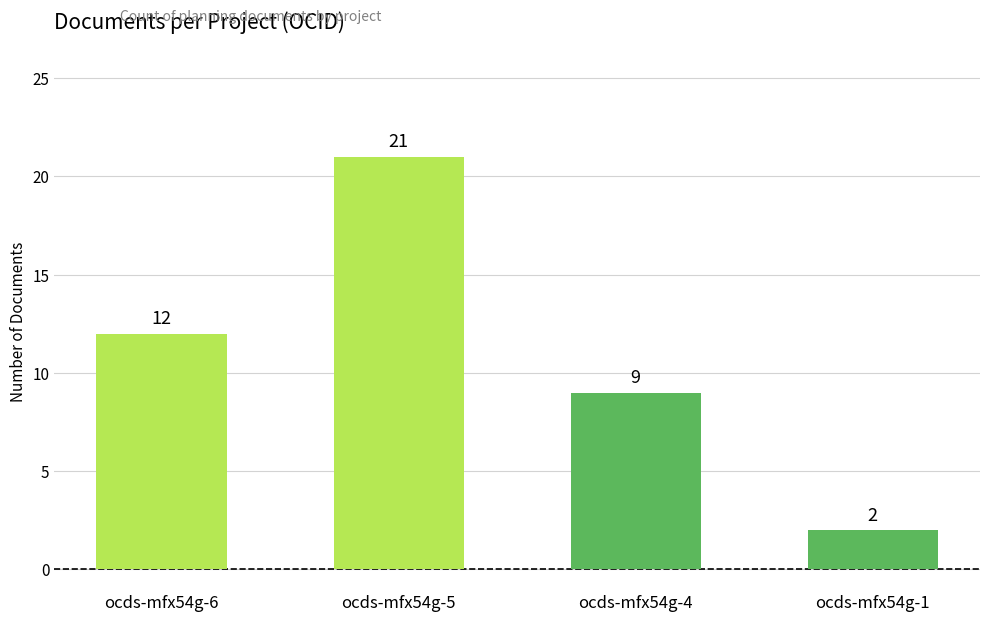

Reading left to right, extract all data points from this chart.

12	21	9	2